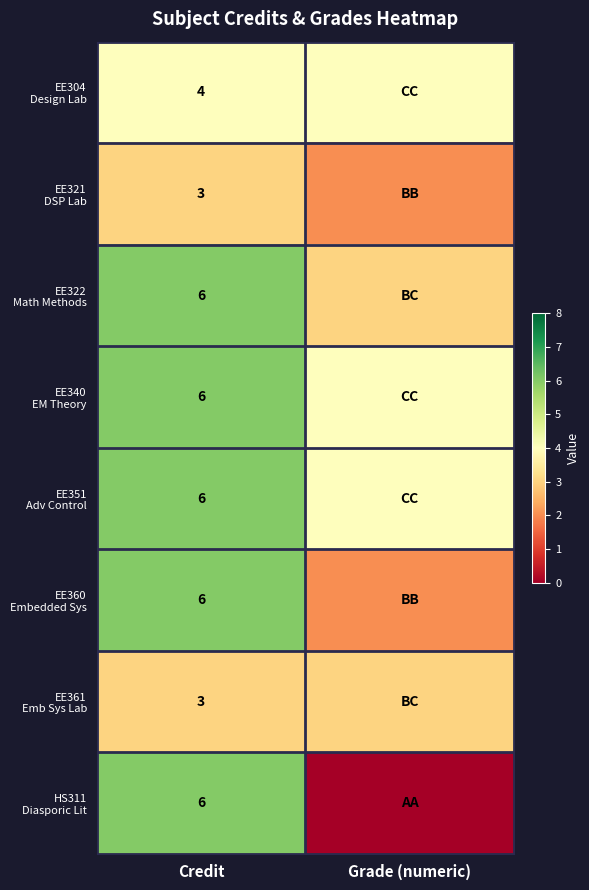

How many categories are shown in the chart?

2